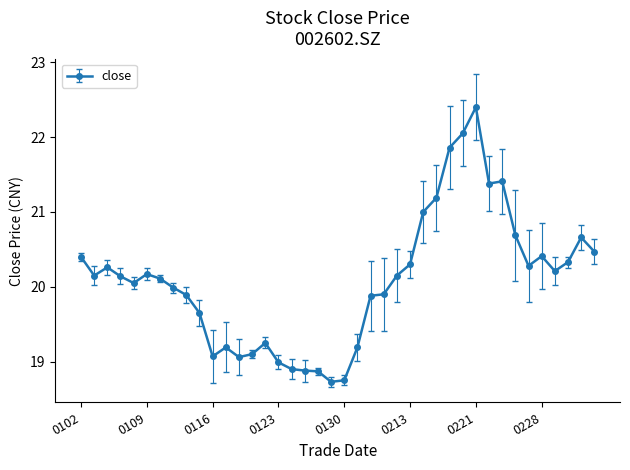

True or false: the data has more than 0 interior local peaks.

True